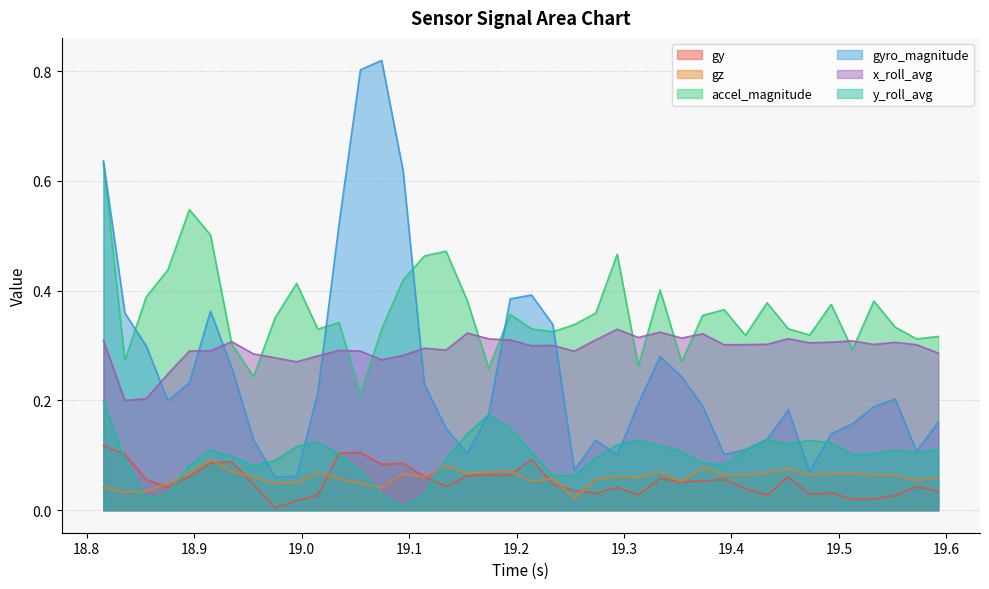

What is the difference between the maximum and minimum values in the x_roll_avg series?

0.1